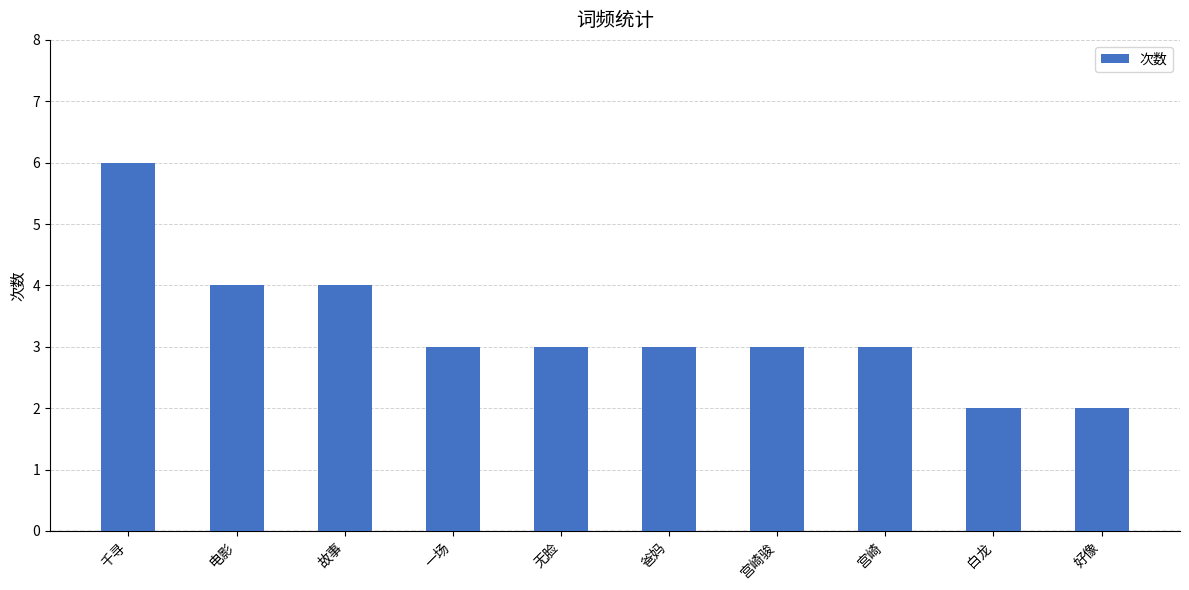

What is the label of the 5th bar from the right?

爸妈